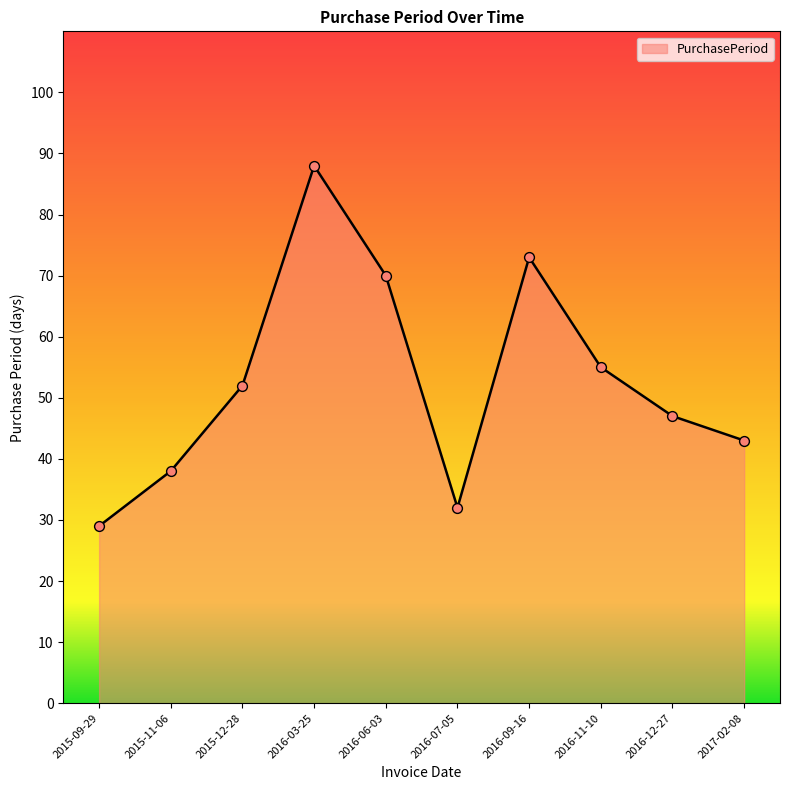

What is the ratio of the value at 2016-06-03 to the value at 2015-09-29?

2.4